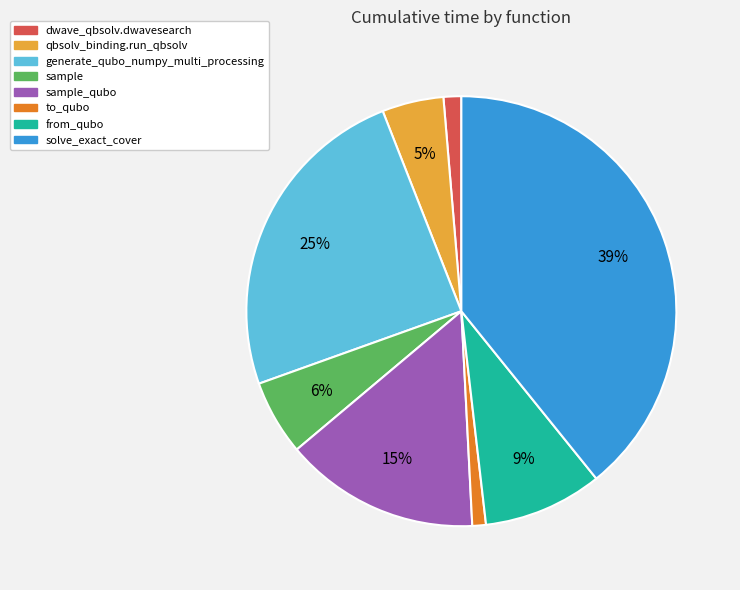

Is there any slice that represents more than half of the pie?

No